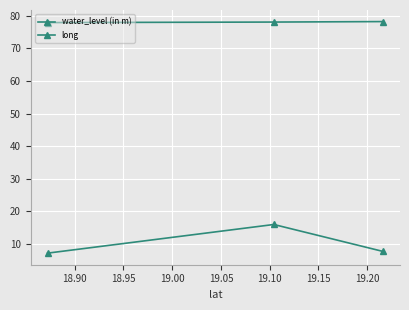

Rank the series by their average value, from lowest to highest.

water_level (in m), long